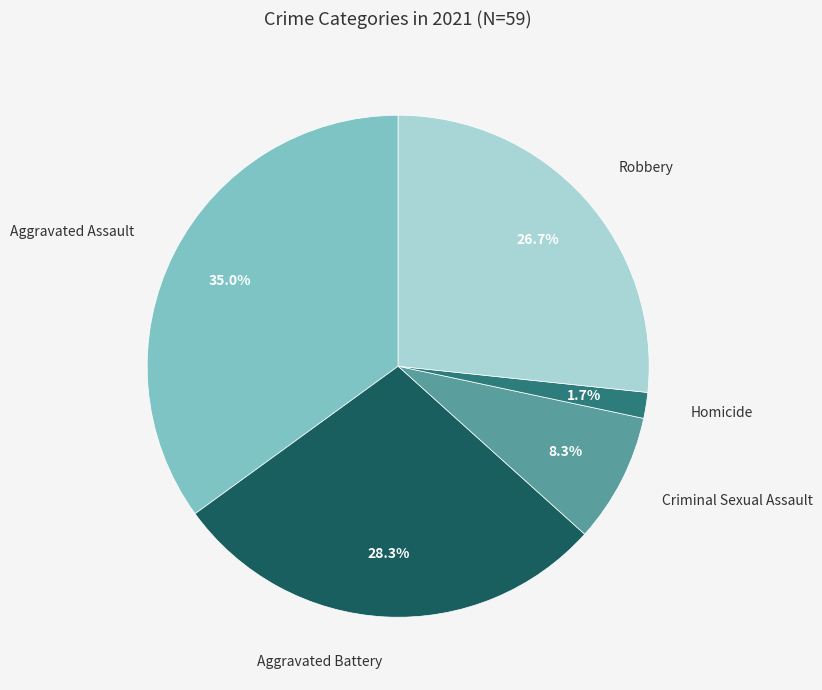

How many slices are in this pie chart?

5